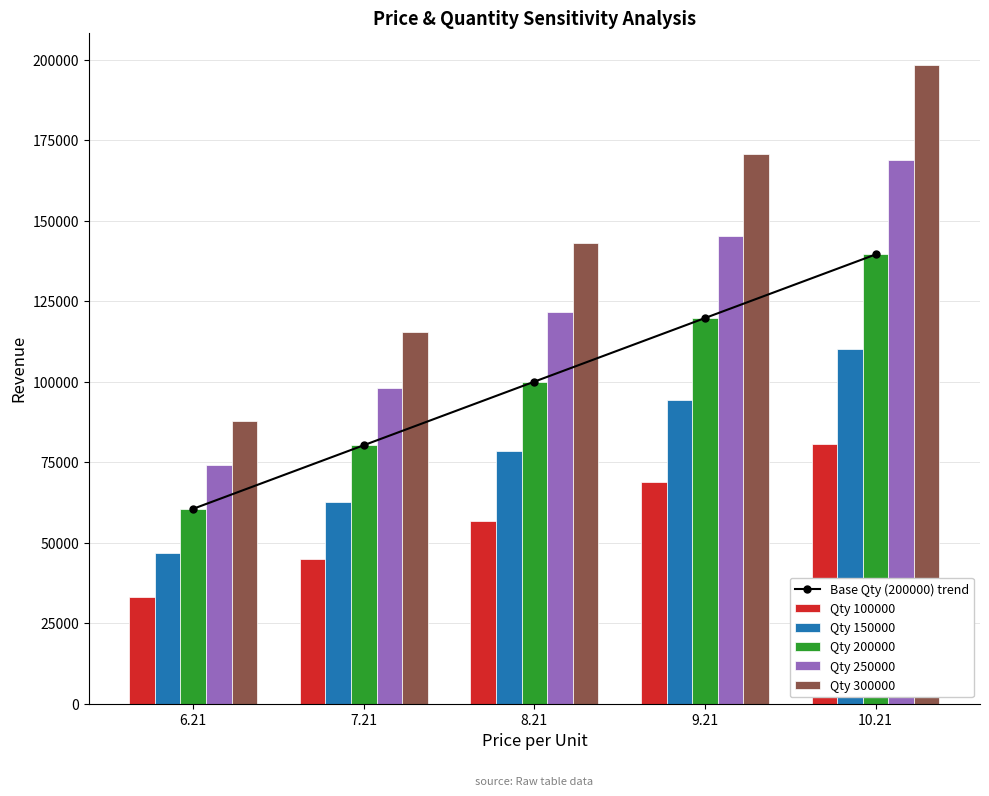

What is the maximum value for Qty 300000?

198460.0